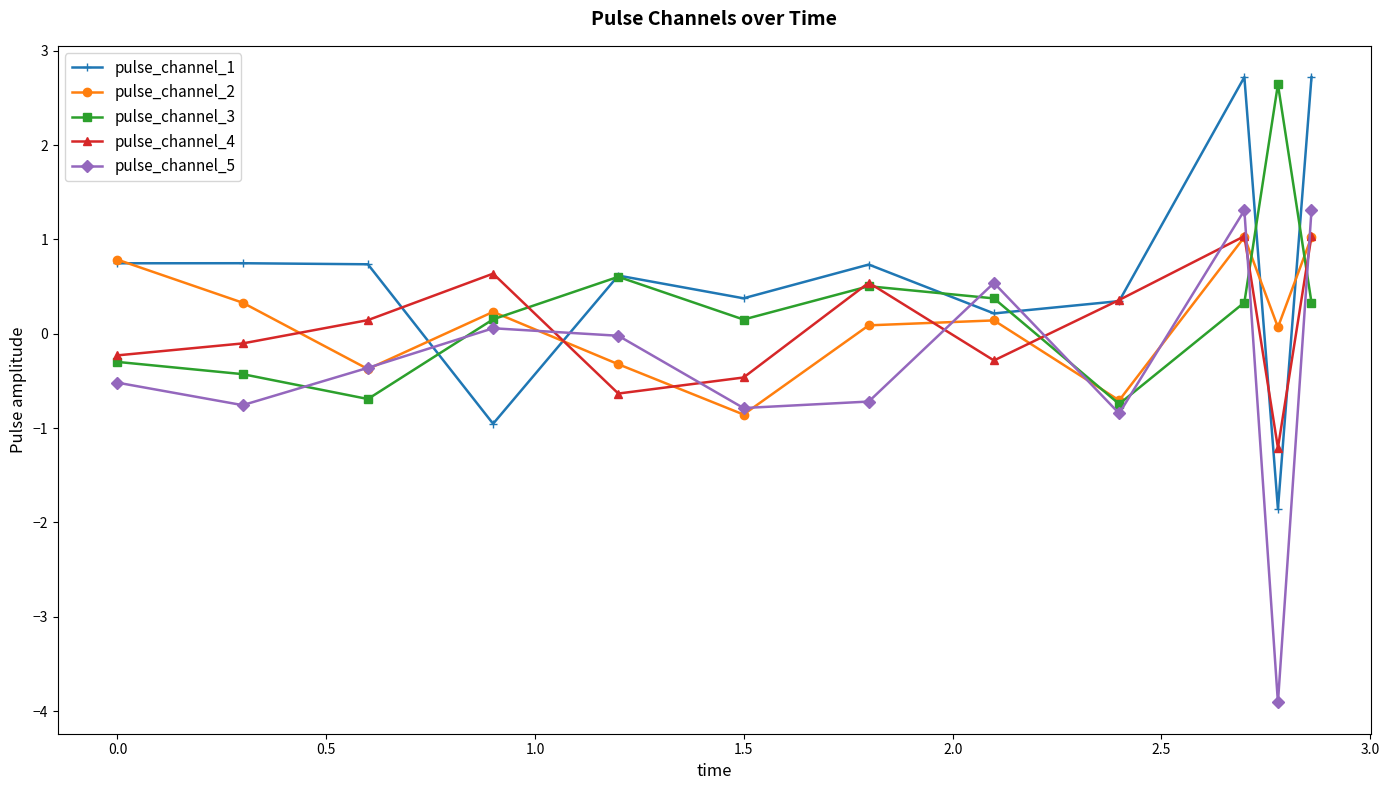

How many negative values does the pulse_channel_1 series have?

2